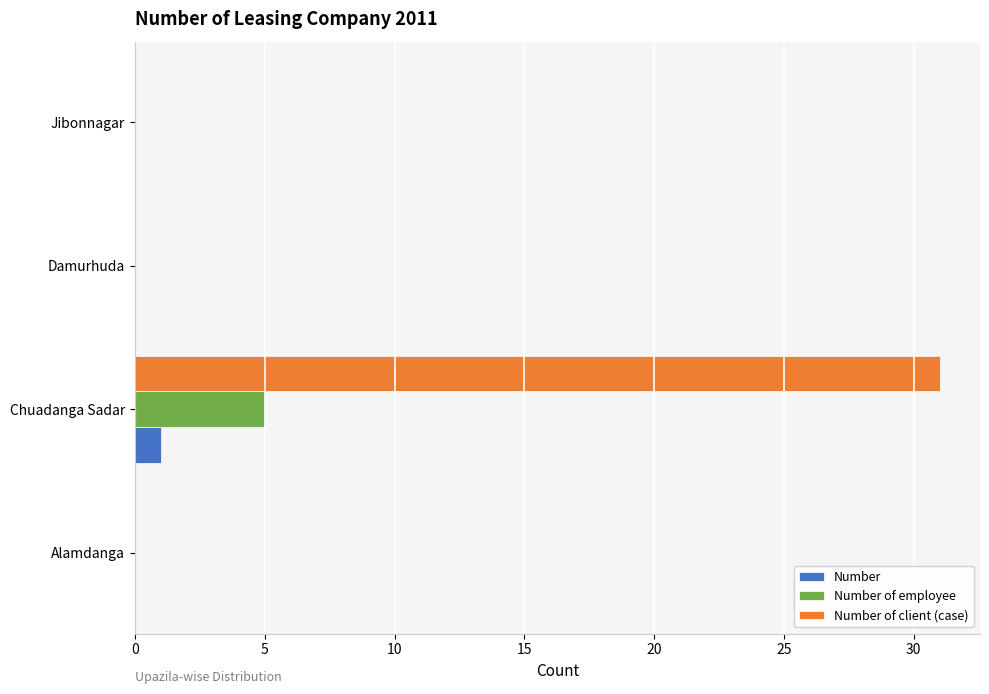

True or false: Number of employee has a value of 0 at Jibonnagar.

True